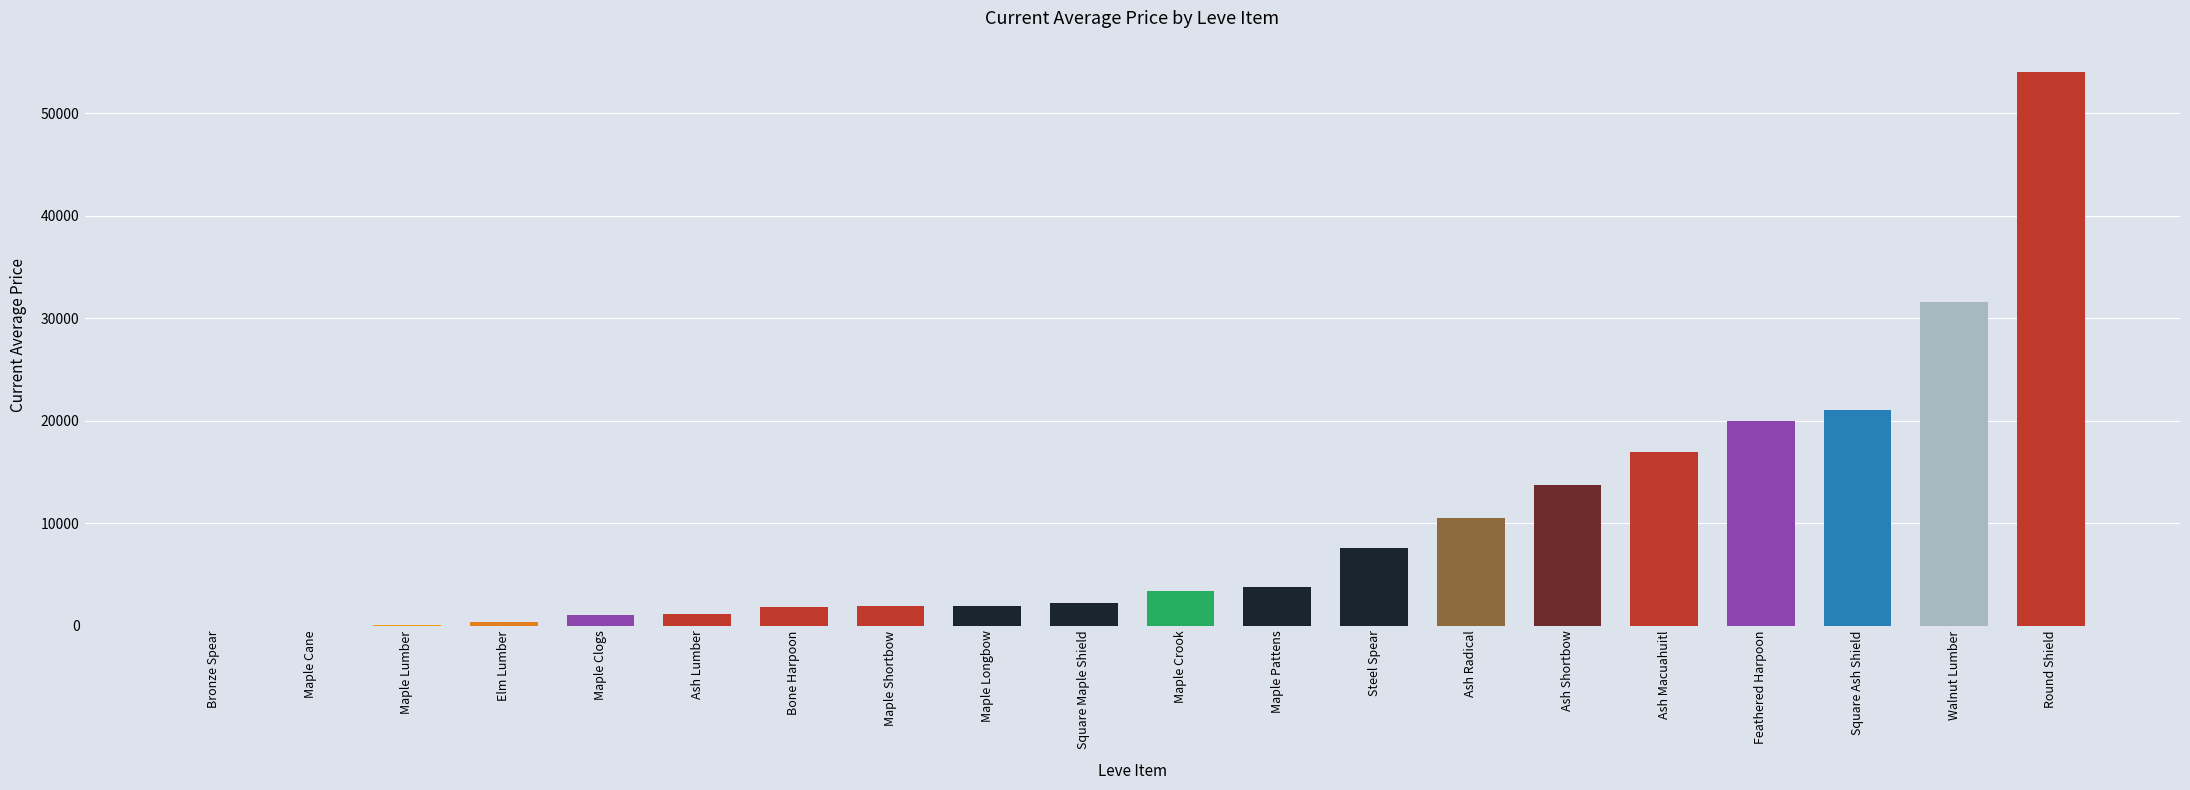

Are the bars horizontal?

No